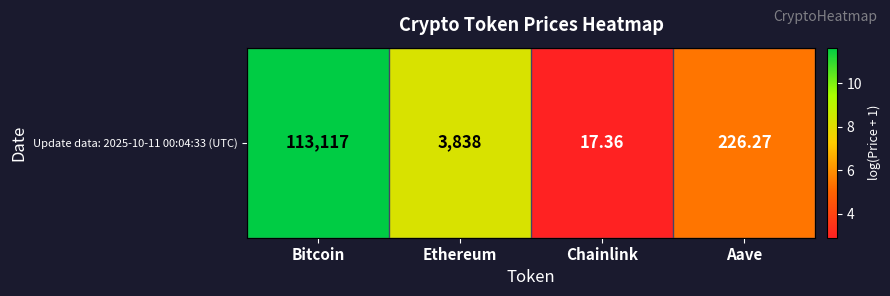

What is the average value?

7.1